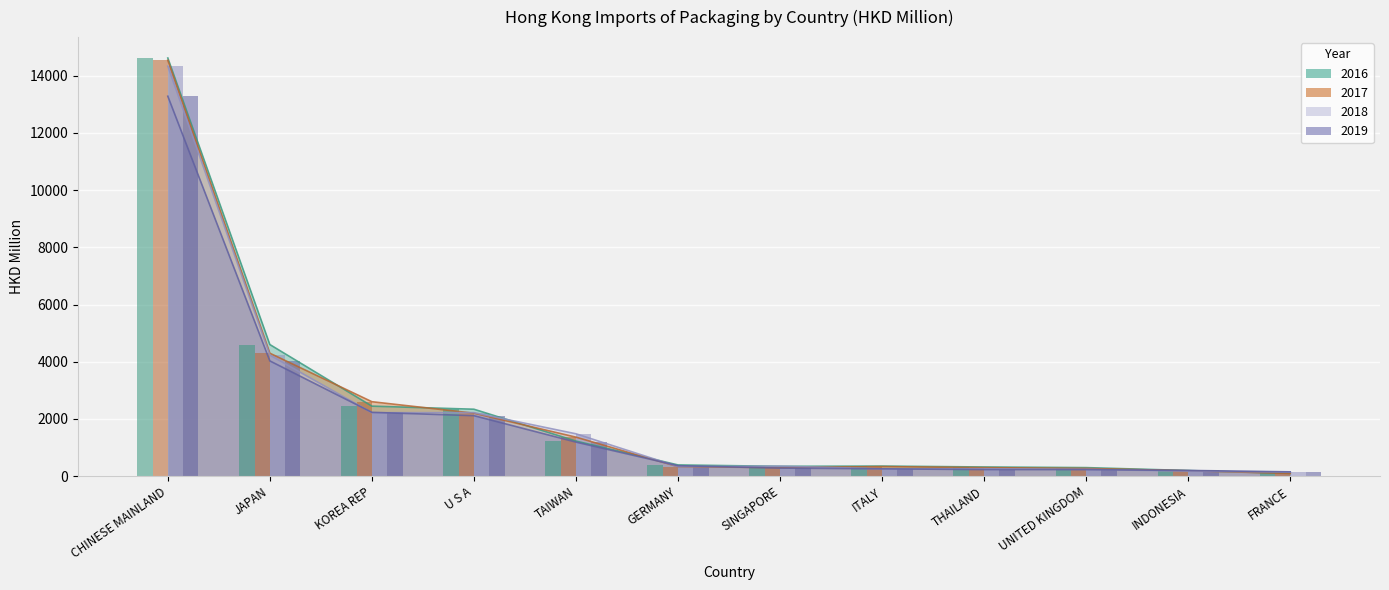

Which category has the highest value in the 2019 series?

CHINESE MAINLAND